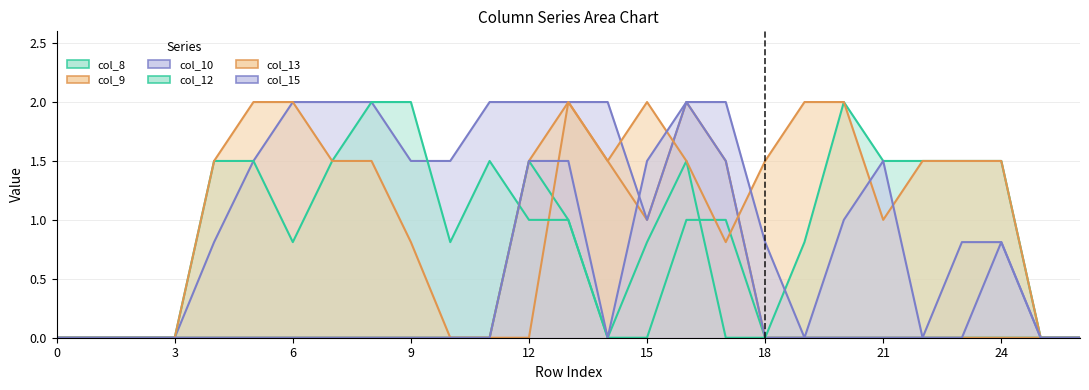

The value of col_9 line at 9 is -0.6. True or false?

False